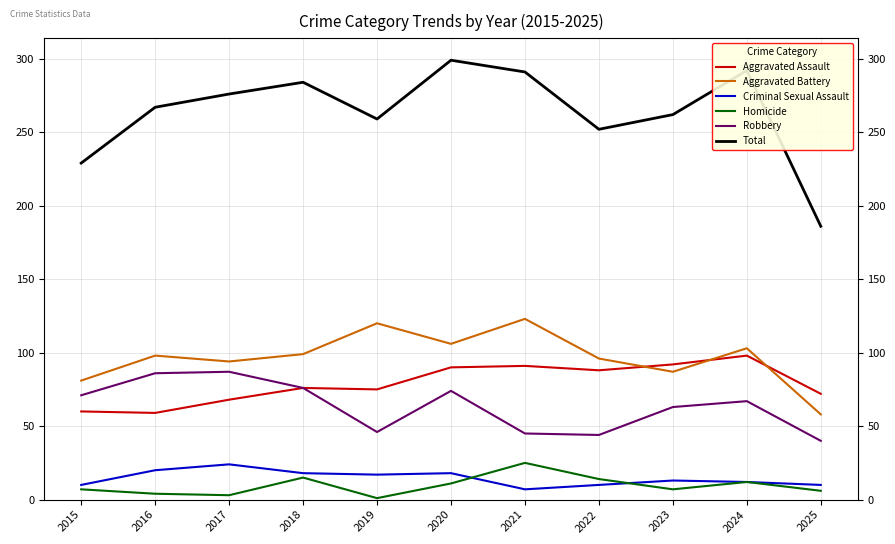

True or false: Aggravated Assault has a value of 23 at 2021.

False